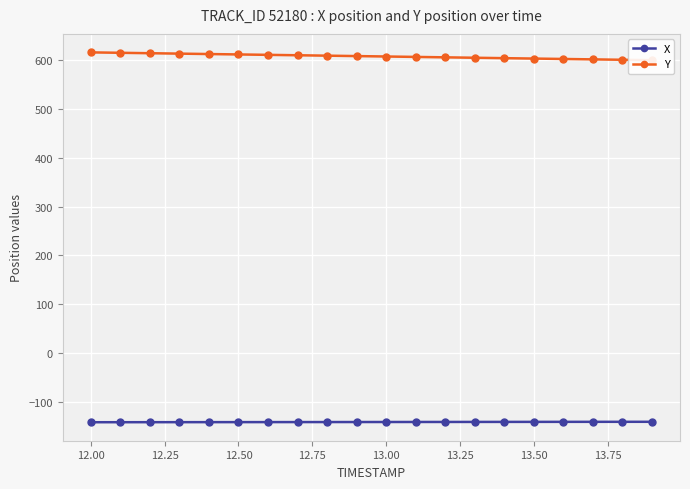

What is the minimum value for X?

-142.3